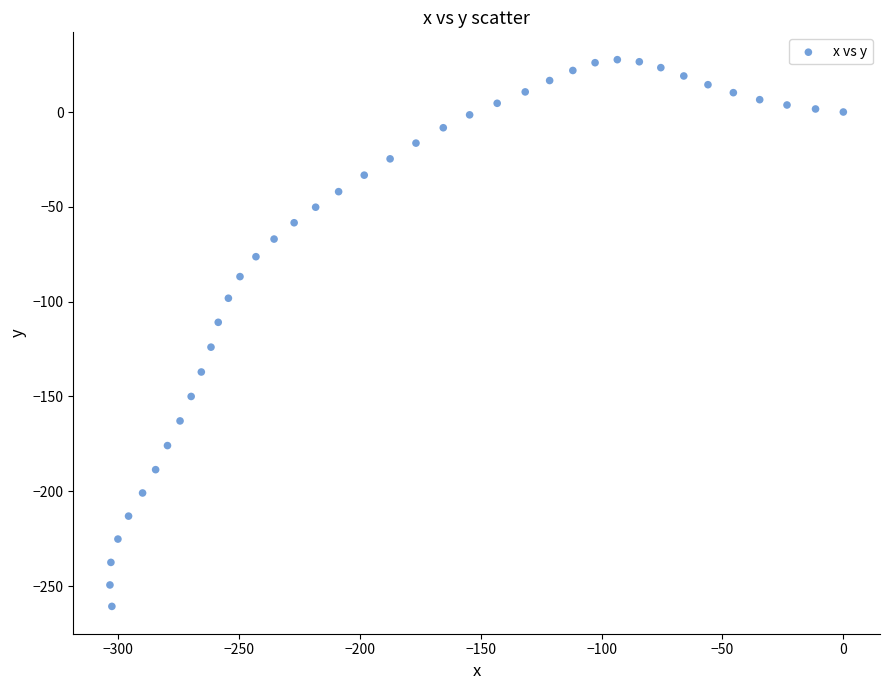

What is the range of Y values (max minus min)?

288.3